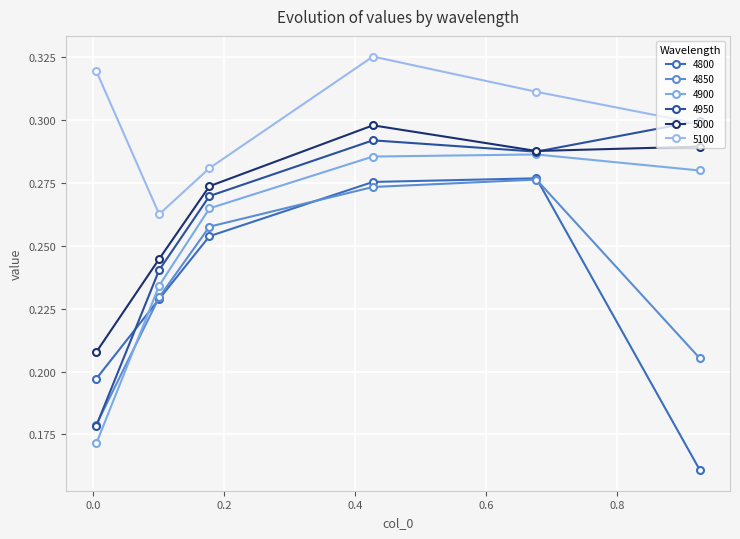

What is the average value of the 4800 series?

0.2